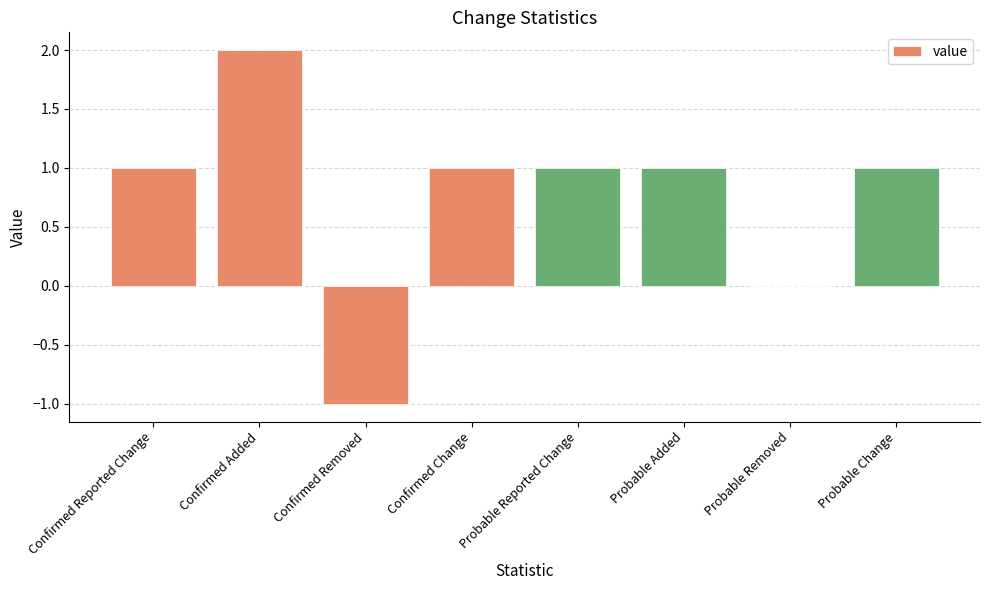

What is the sum of all values?

6